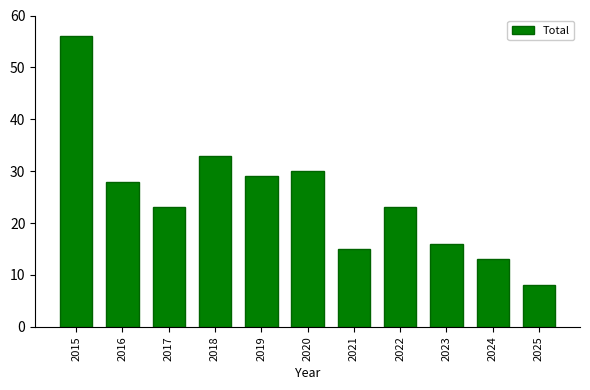

Reading right to left, transcribe all the data shown in this chart.

2025=8	2024=13	2023=16	2022=23	2021=15	2020=30	2019=29	2018=33	2017=23	2016=28	2015=56